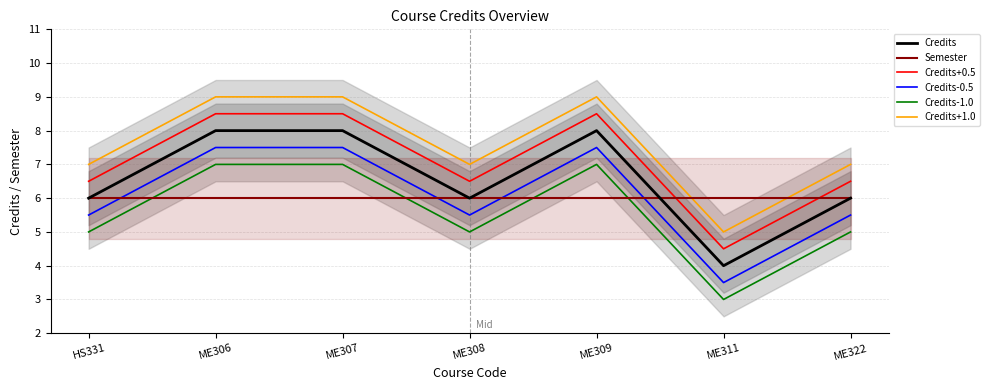

What is the sum of the Credits+1.0 values at ME309 and ME322?

16.0